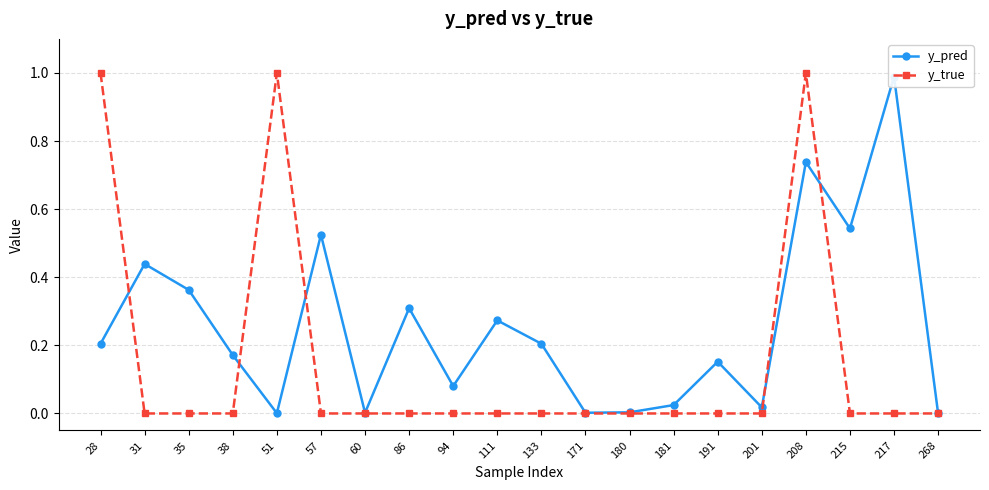

True or false: y_pred has a value of 0.0 at 94.

False